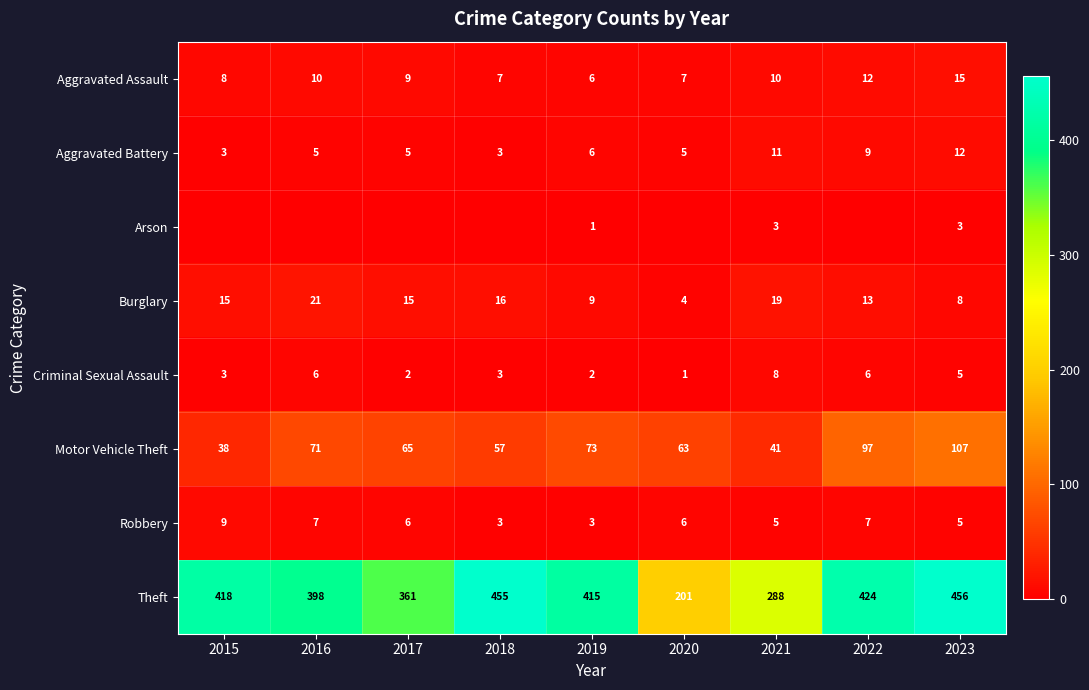

The Criminal Sexual Assault series shows 6 at 2022. True or false?

True